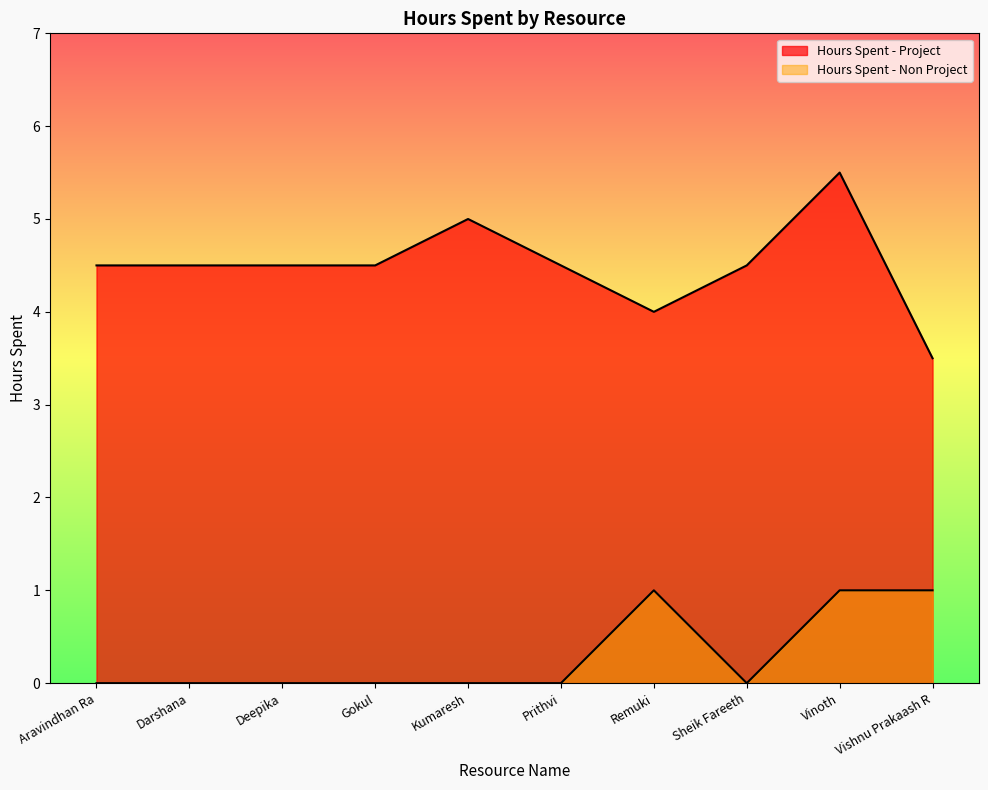

What is the maximum value for Hours Spent - Non Project?

1.0